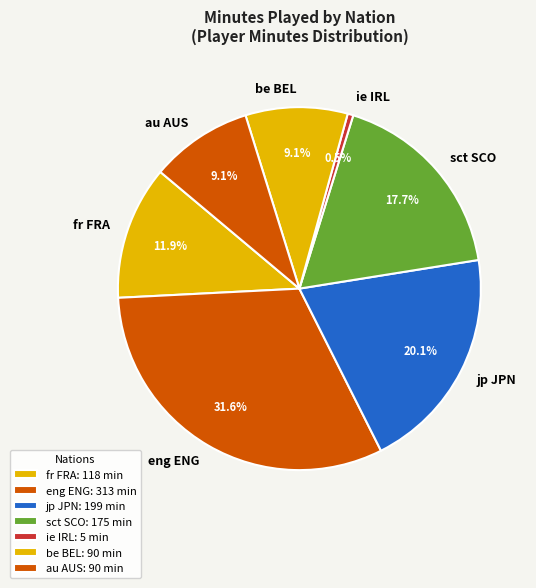

How much of the chart is everything except eng ENG?

68.4%